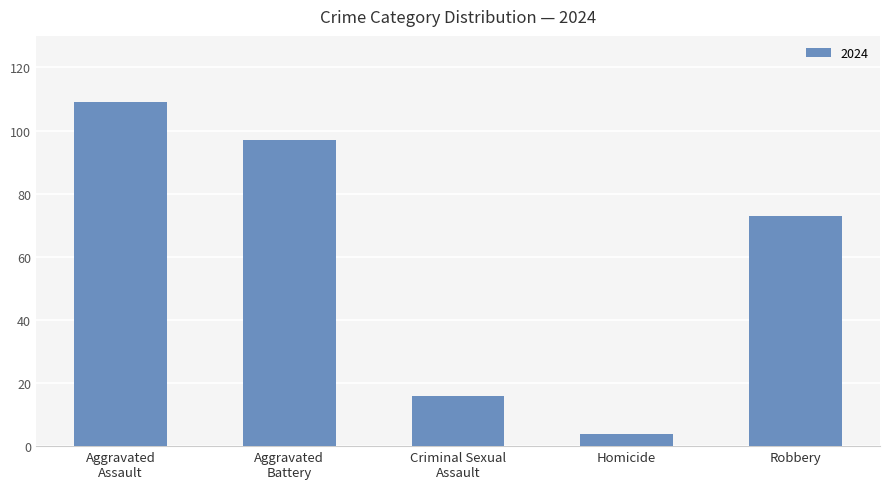

What is the ratio of the value at Robbery to the value at Homicide?

18.2